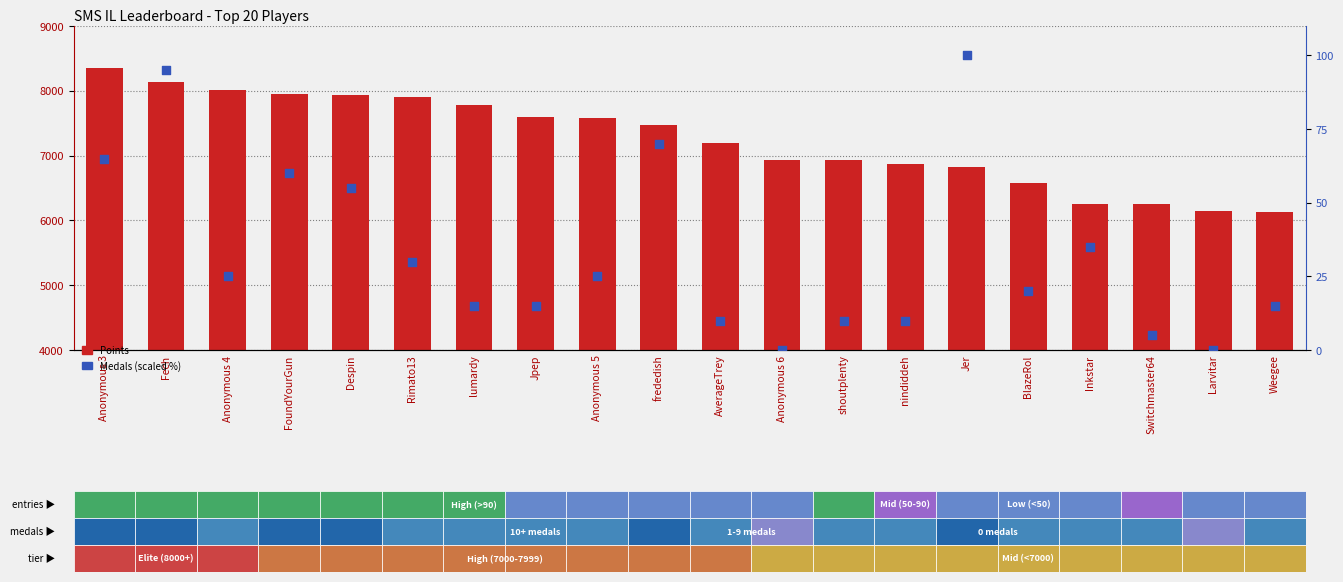

Is the value of Medals (scaled %) at lumardy greater than the value of Points at Fech?

No